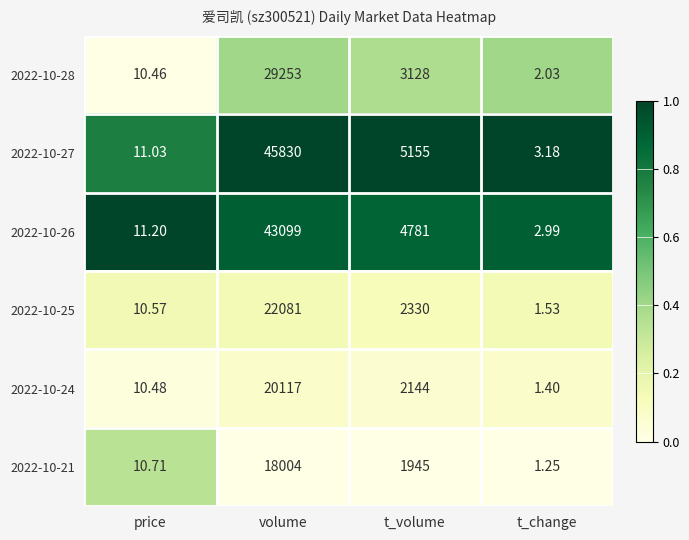

What is the spread (max minus min) of values at volume?

27826.0